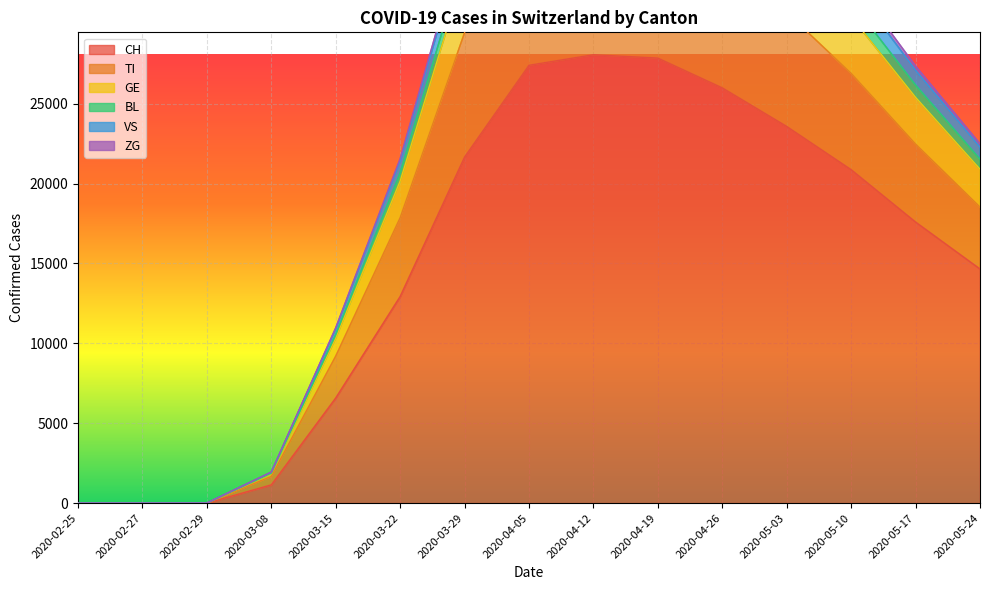

How many values in GE are above zero?

13